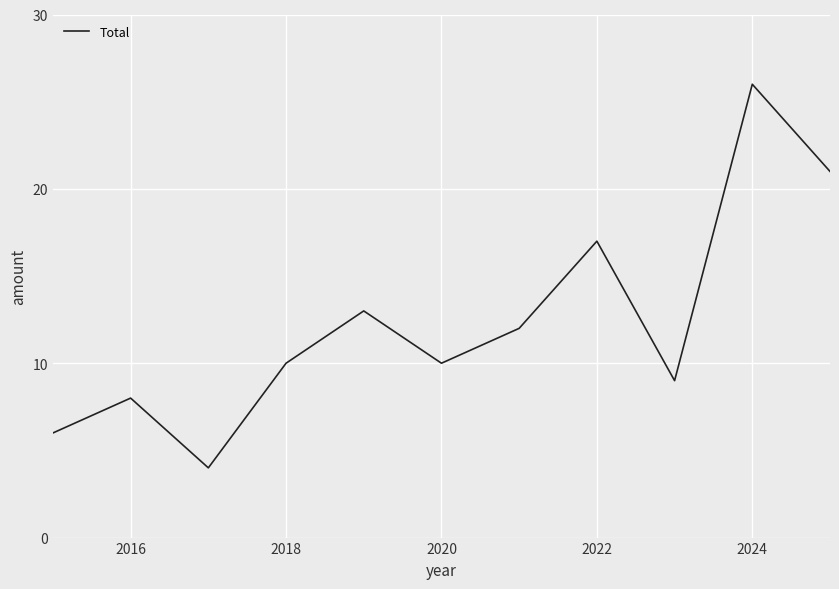

What is the smallest value displayed?

4